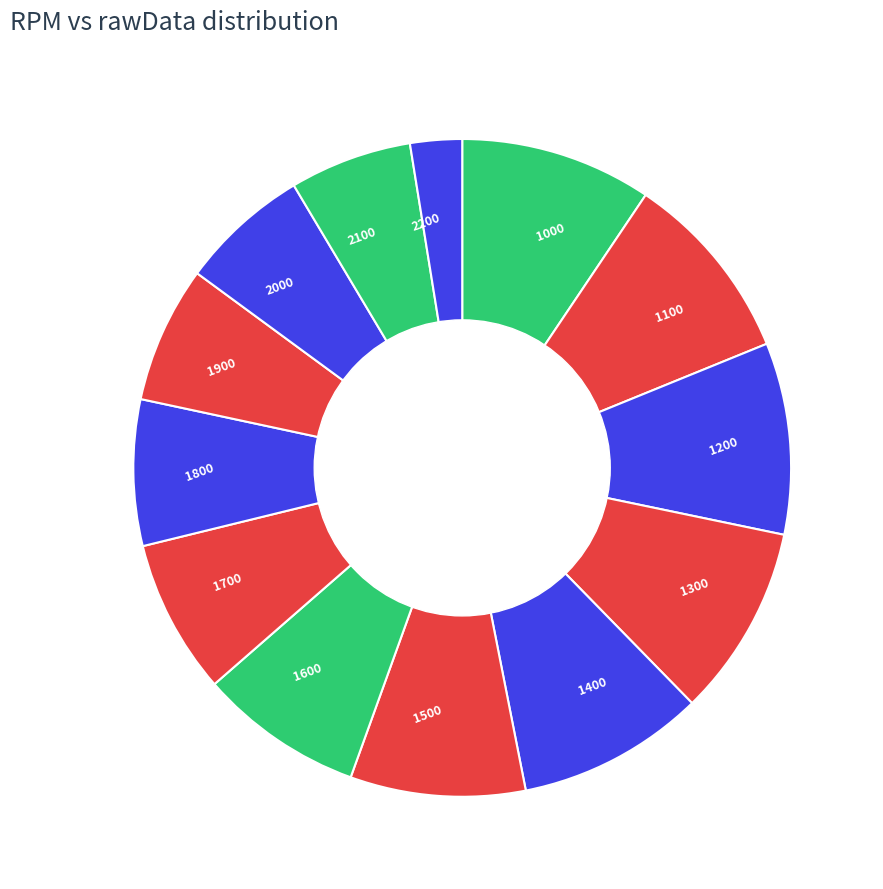

How many segments does this pie chart have?

13